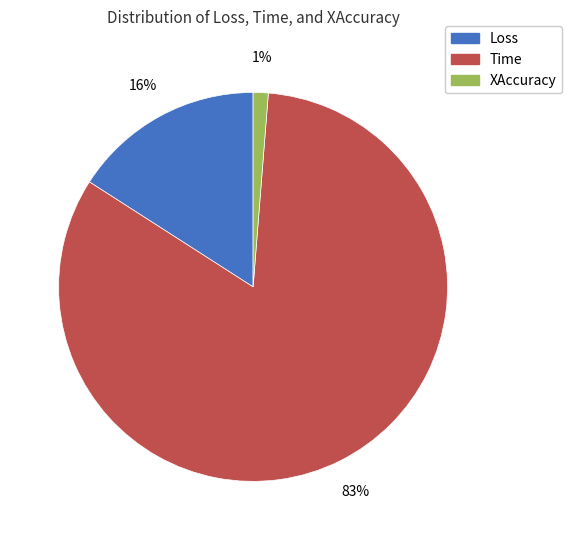

What is the largest slice in the pie chart?

Time